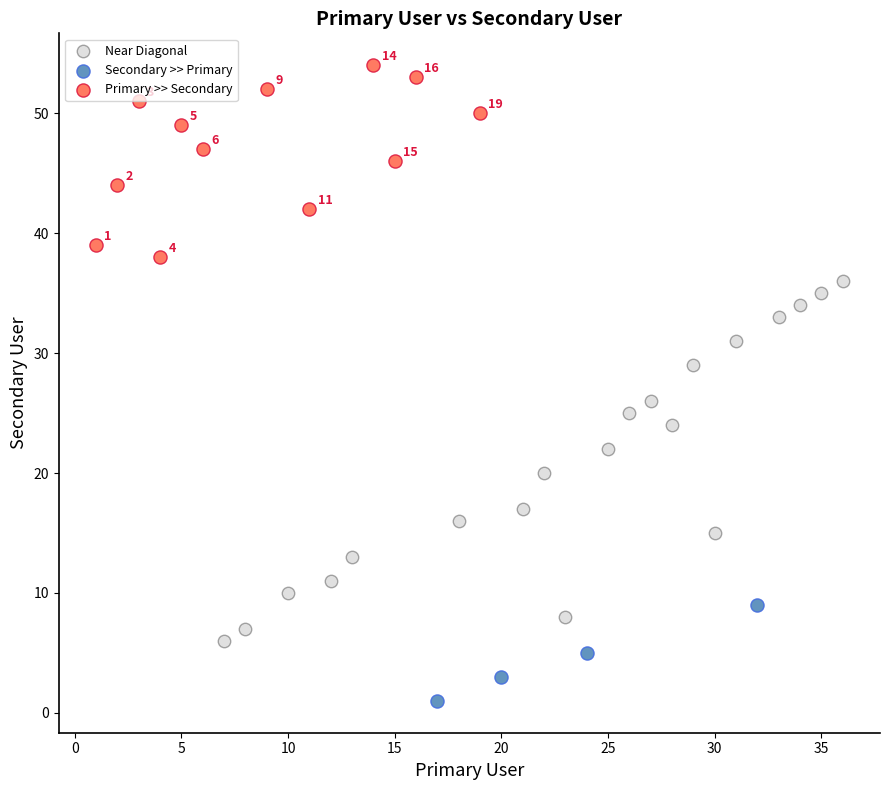

What are all the series names shown in the legend?

Near Diagonal, Secondary >> Primary, Primary >> Secondary